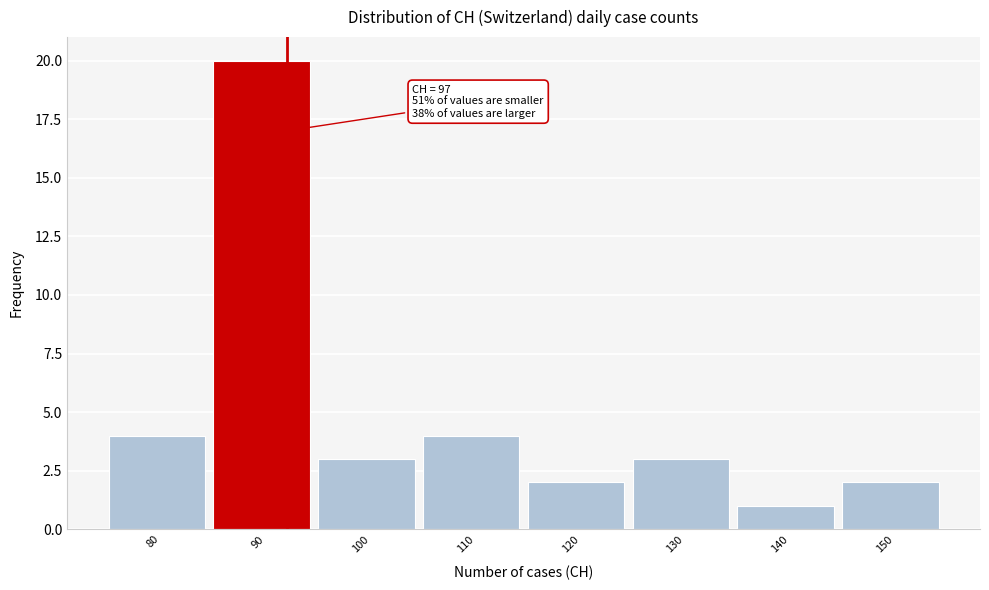

Reading left to right, what are all the values shown in this chart?

80=4	90=20	100=3	110=4	120=2	130=3	140=1	150=2